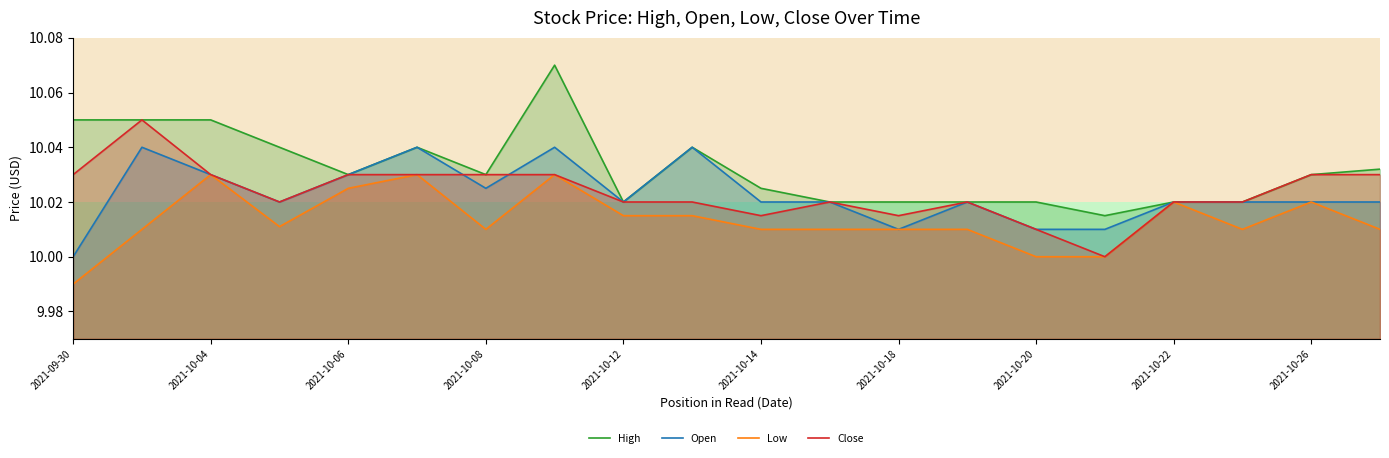

At how many categories does at least one series exceed 10?

20